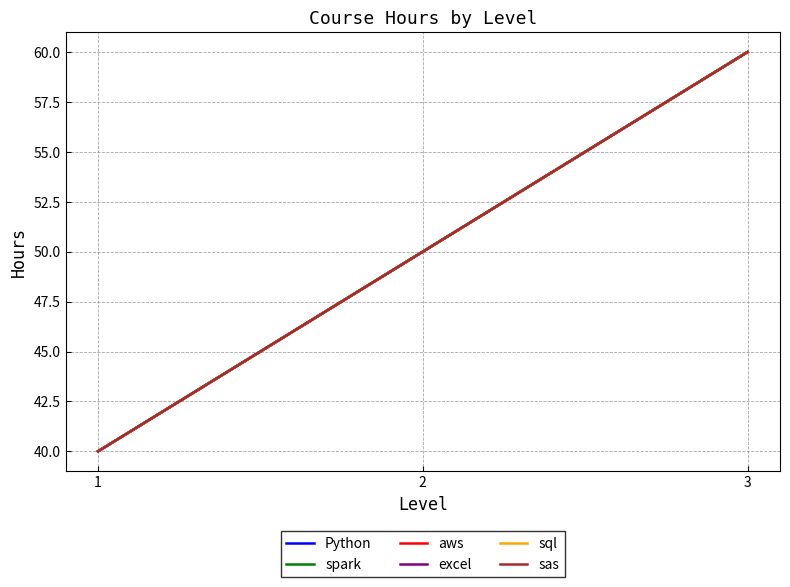

Rank the categories by spark value from highest to lowest.

3, 2, 1